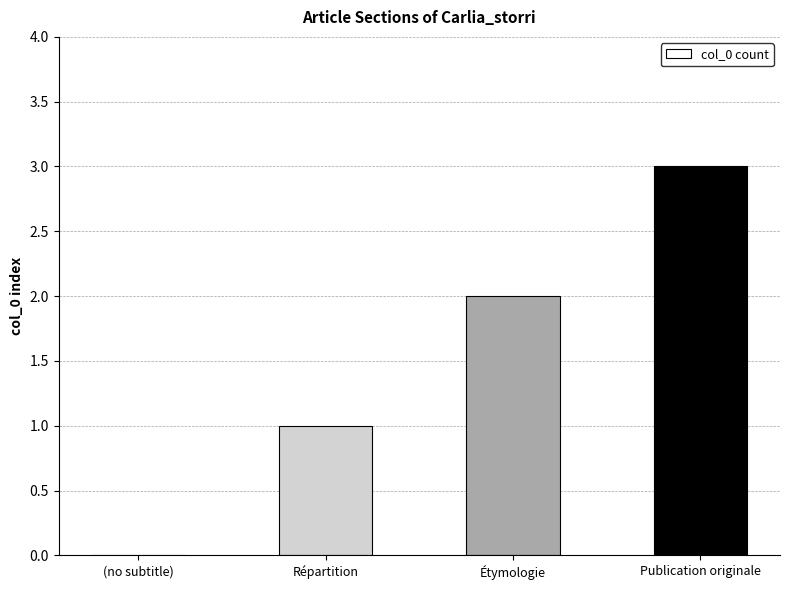

Which label corresponds to the largest value in the chart?

Publication originale